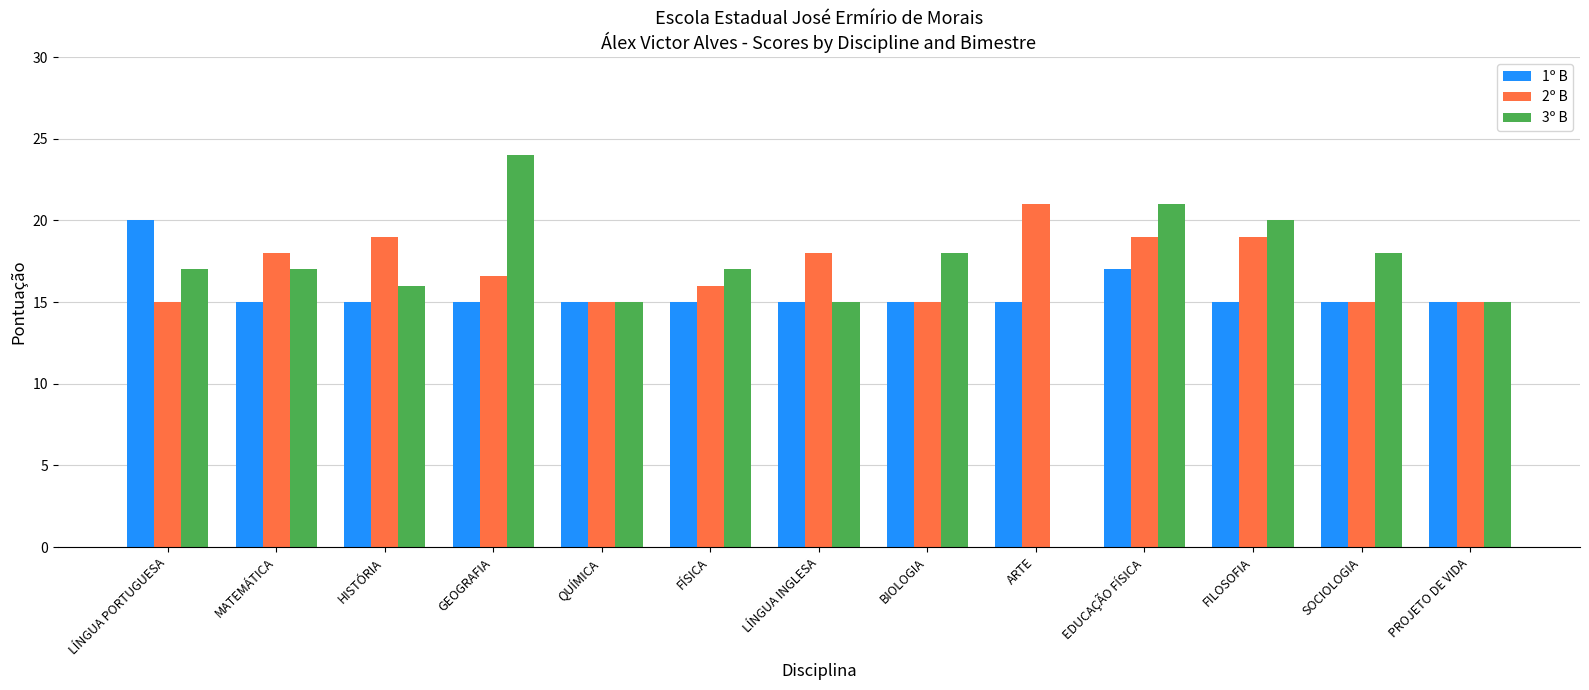

What is the sum of all 3º B values?

213.0